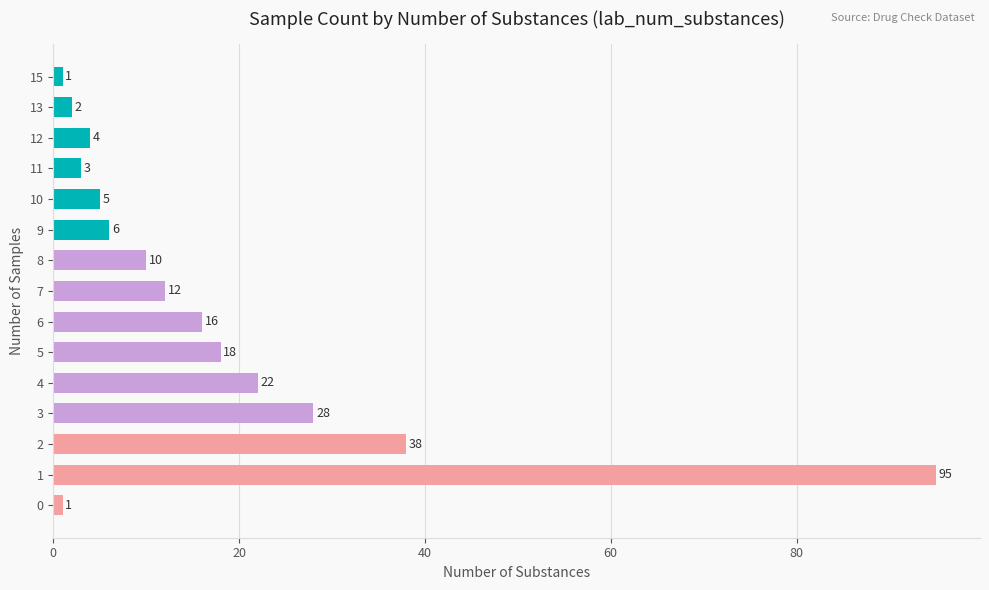

How many data points does each series have?

15